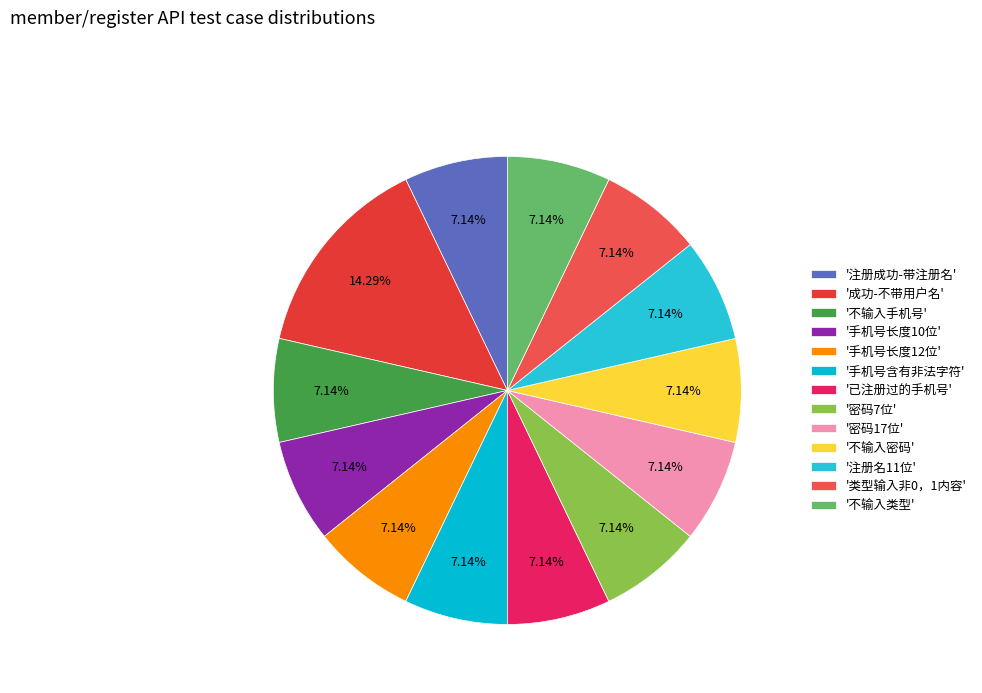

Which slice is the smallest?

注册成功-带注册名